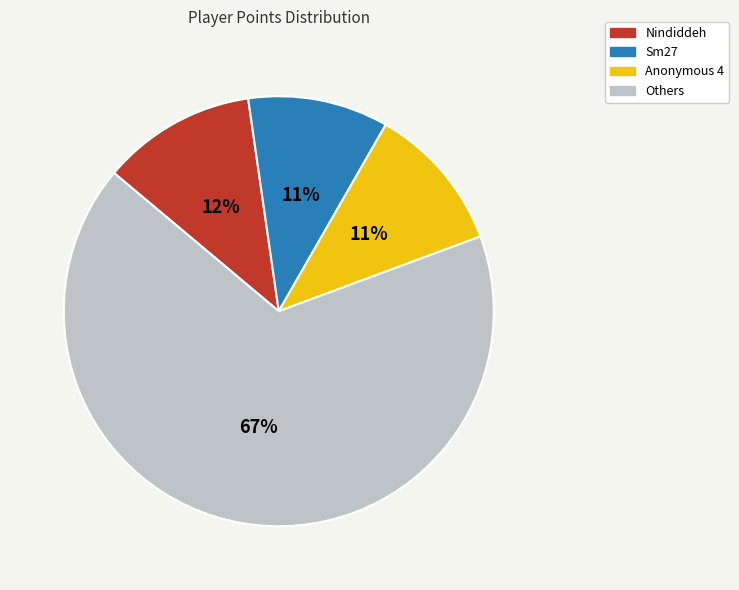

To the nearest percent, what is the average slice percentage?

25%